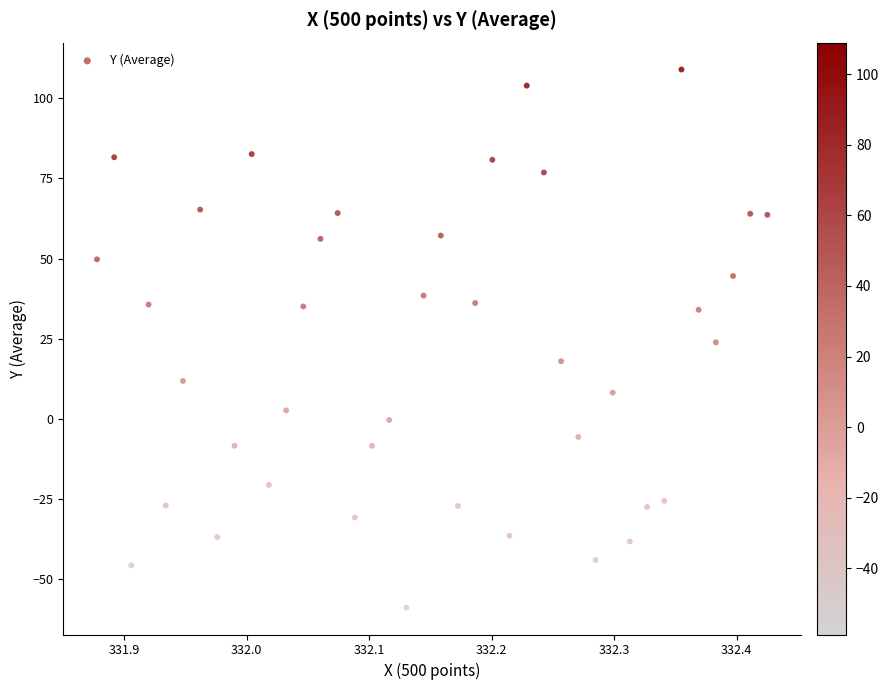

What is the range of Y values (max minus min)?

167.7